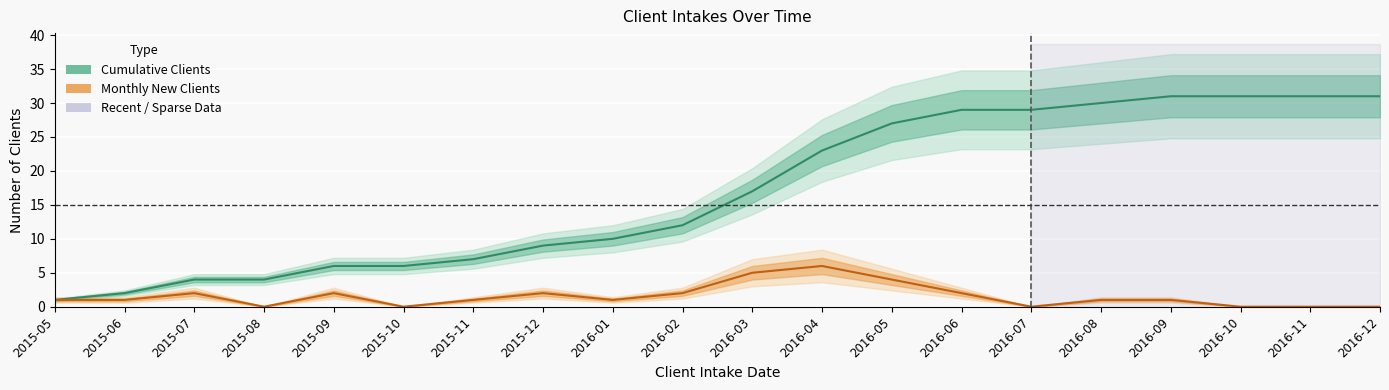

Is it true that Monthly New Clients equals 9 at 2016-04?

False